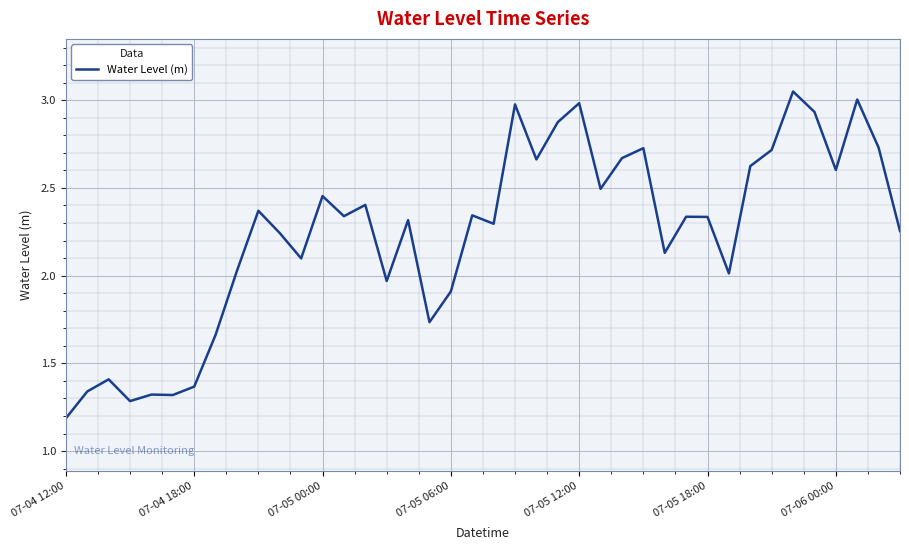

What is the difference between the maximum and minimum values?

1.9